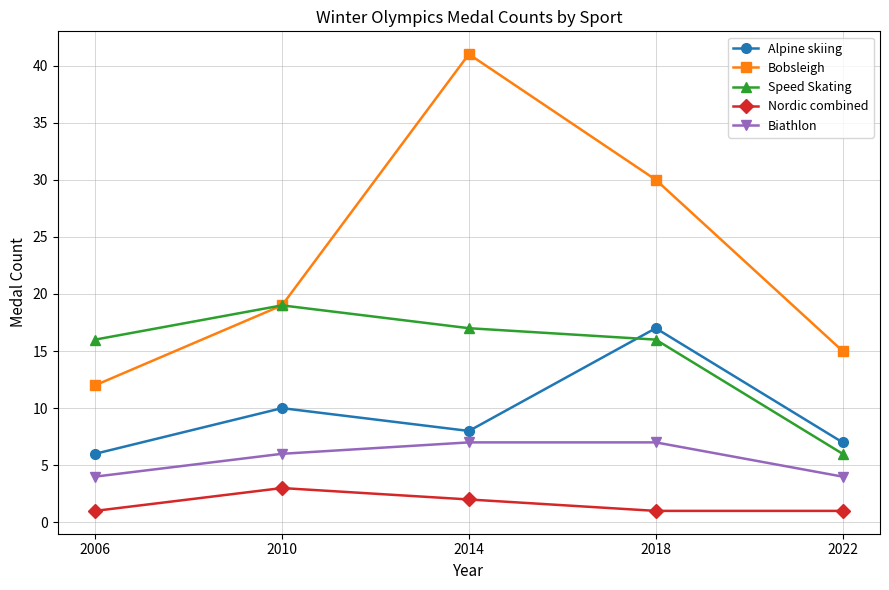

Which series has the widest spread of values?

Bobsleigh